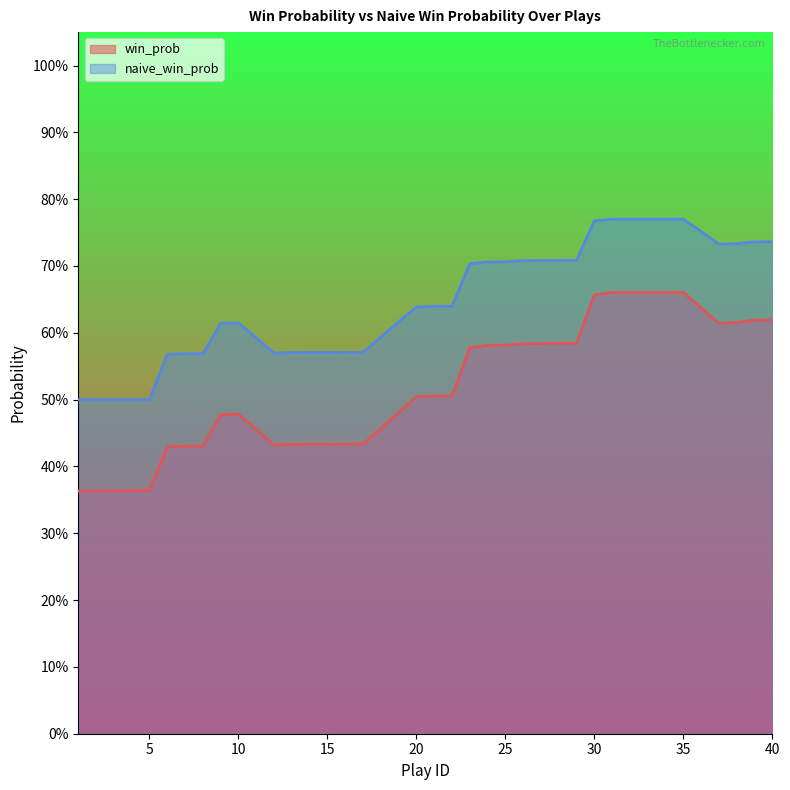

True or false: naive_win_prob and win_prob cross at least once.

False